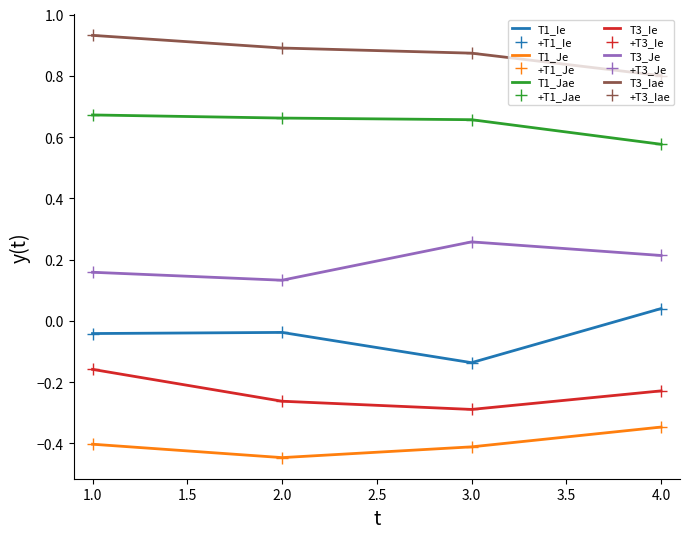

At which category does T3_Ie reach its first local valley?

3